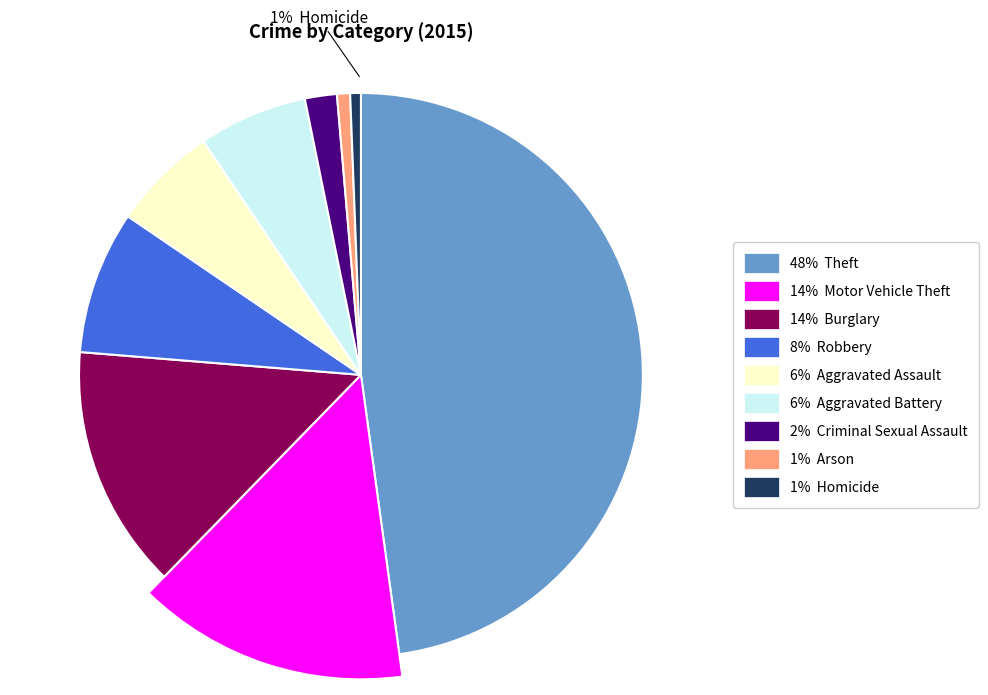

To the nearest percent, what portion does Robbery represent?

8%